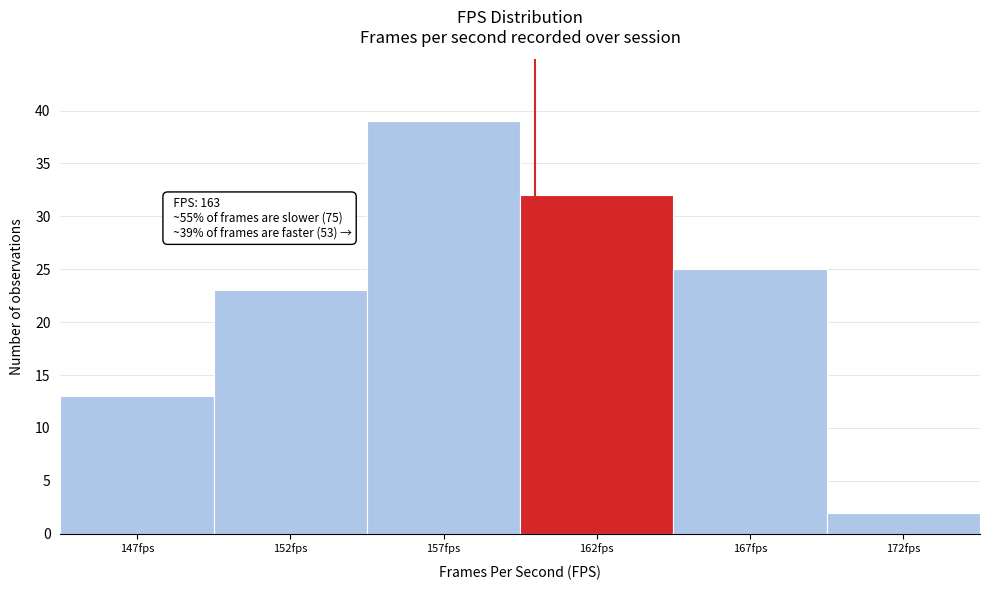

Reading left to right, list all the values displayed in this chart.

13	23	39	32	25	2